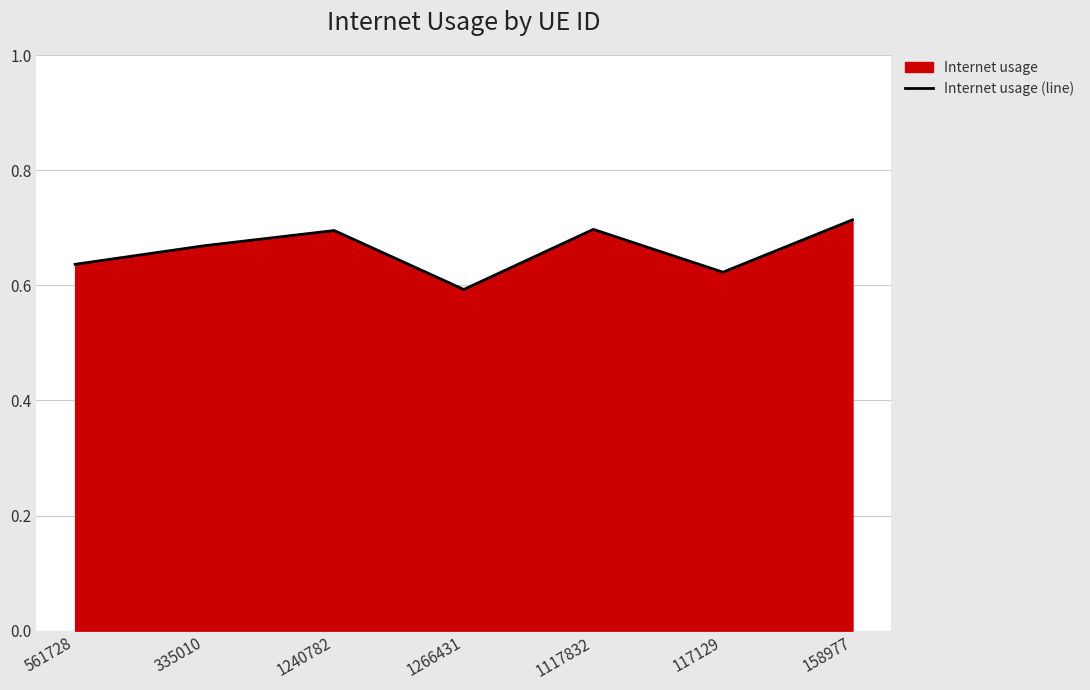

At which category does the data reach its first local peak?

1240782